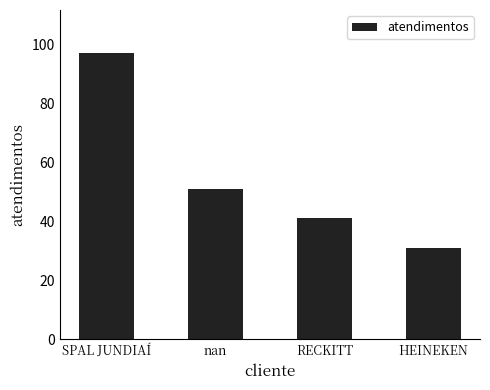

Where does the data first go above 51?

SPAL JUNDIAÍ